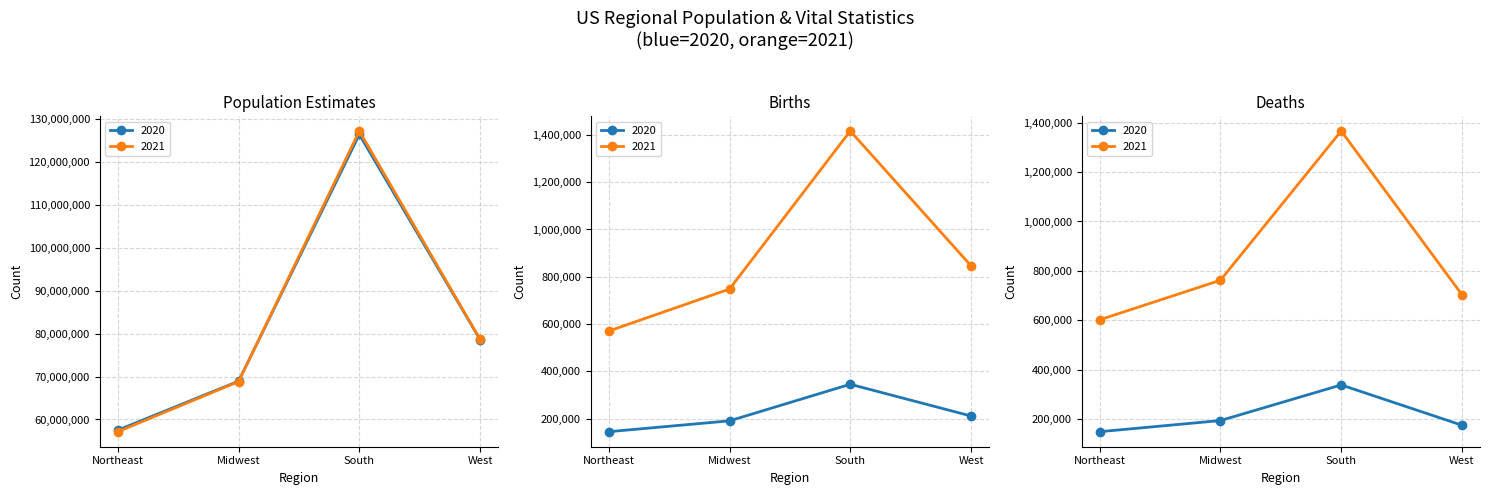

Between which two adjacent categories do BIRTHS2020 and DEATHS2020 first intersect?

Midwest and South